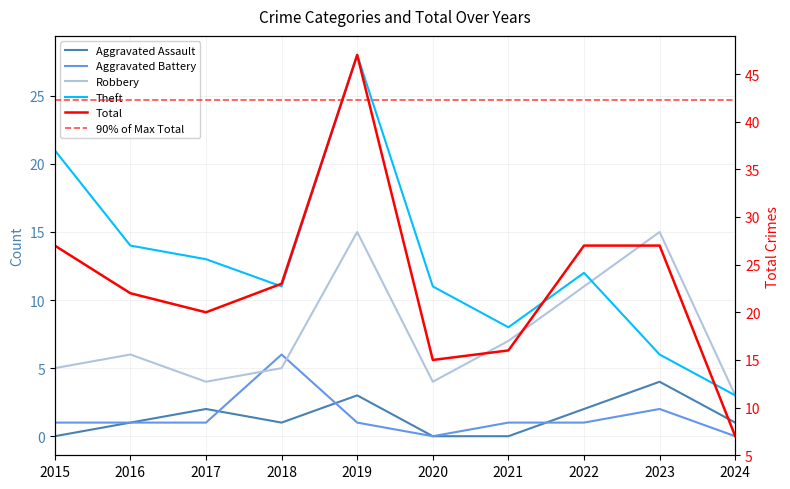

Which series has the largest total across all categories?

Total